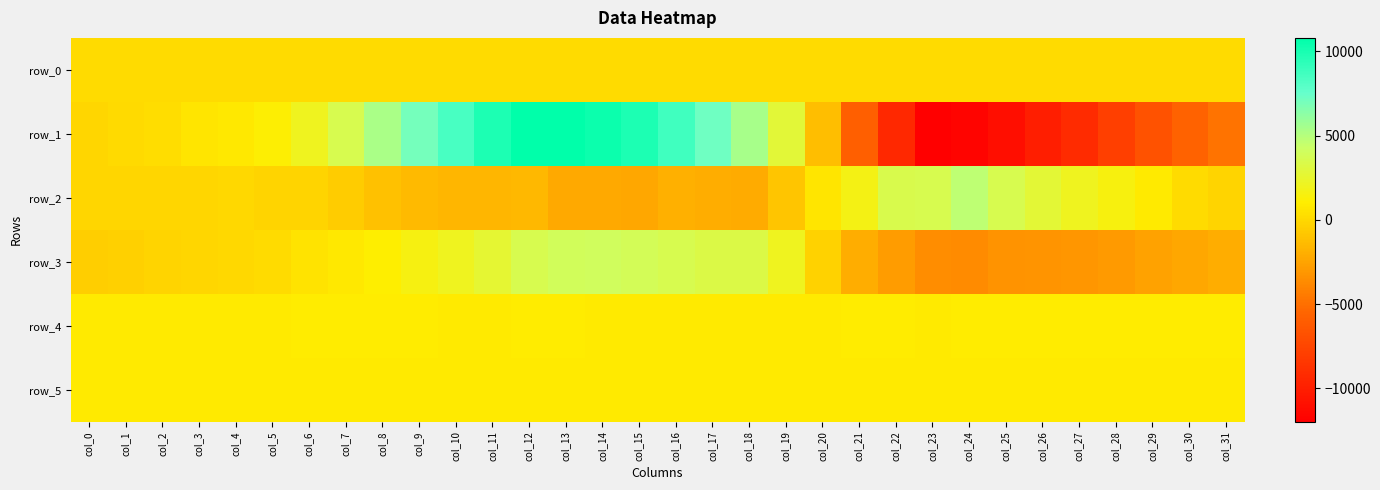

Which category has the lowest value in the row_0 series?

col_0